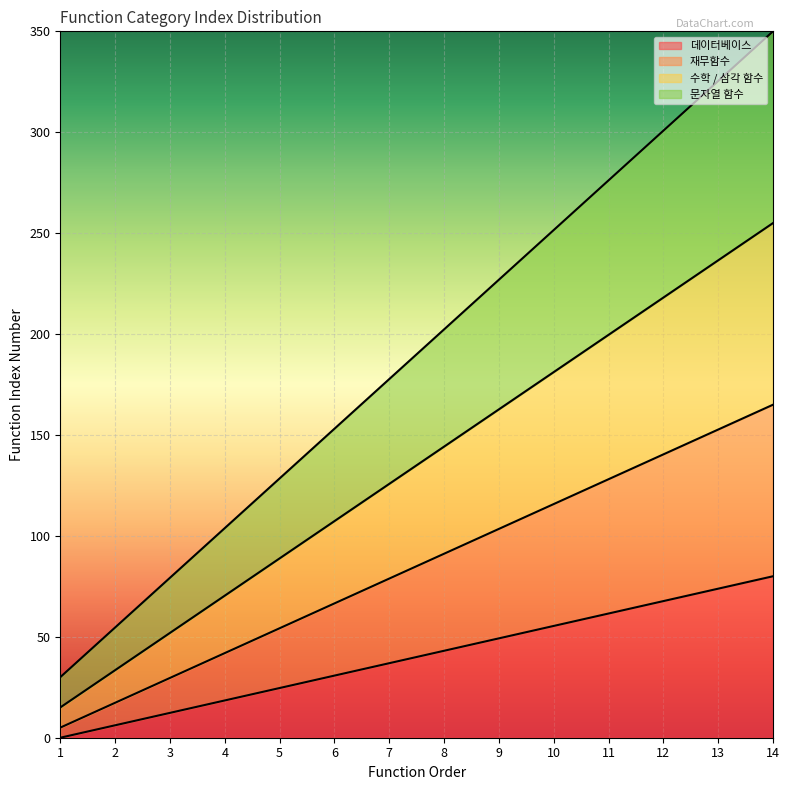

What is the value of the 재무함수 point at the 14th from the left?

165.0